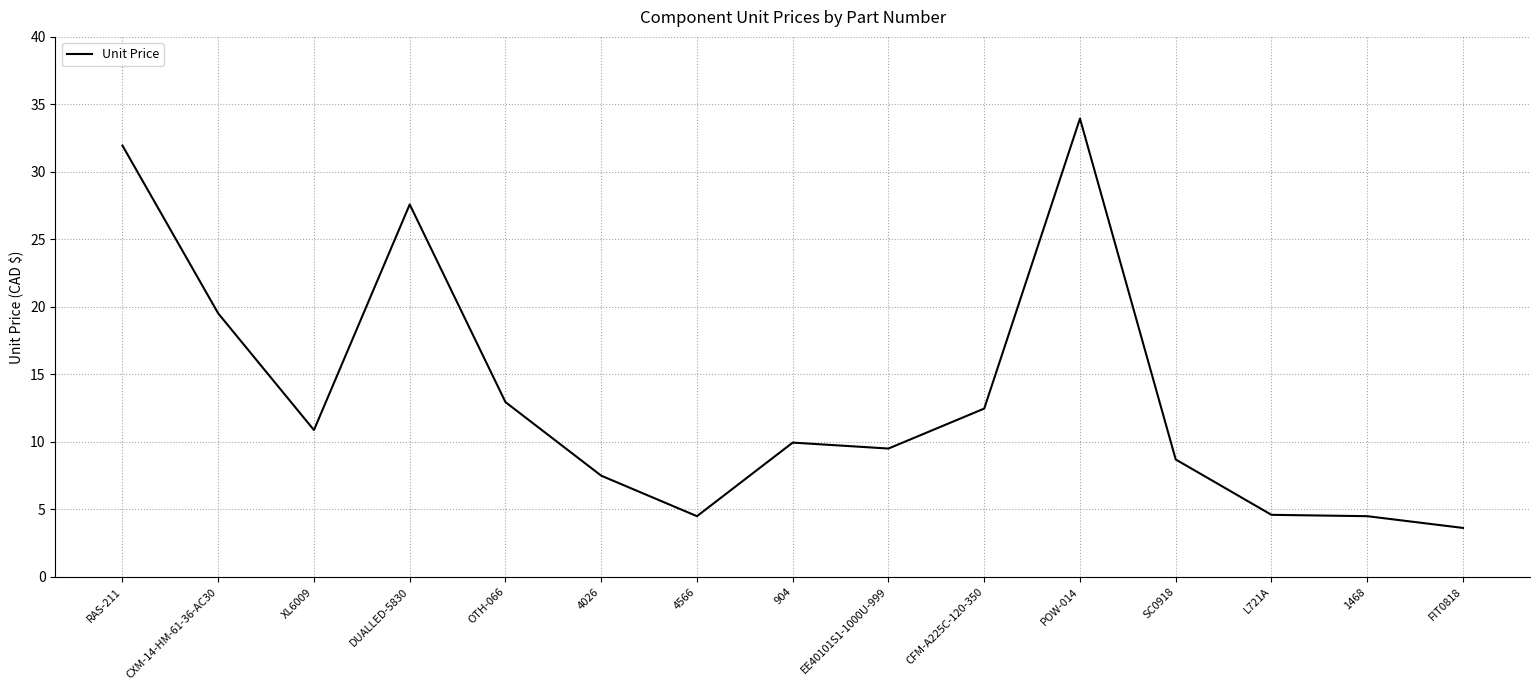

What is the difference between the values at 4566 and EE40101S1-1000U-999?

5.0